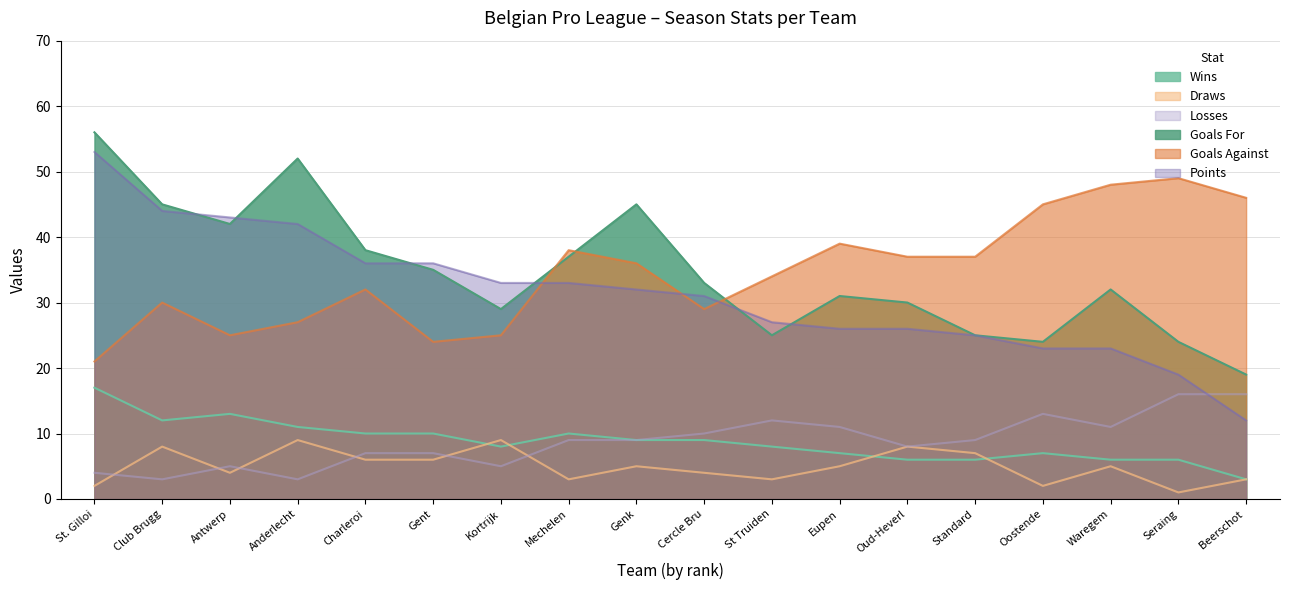

True or false: W and F intersect in this chart.

False